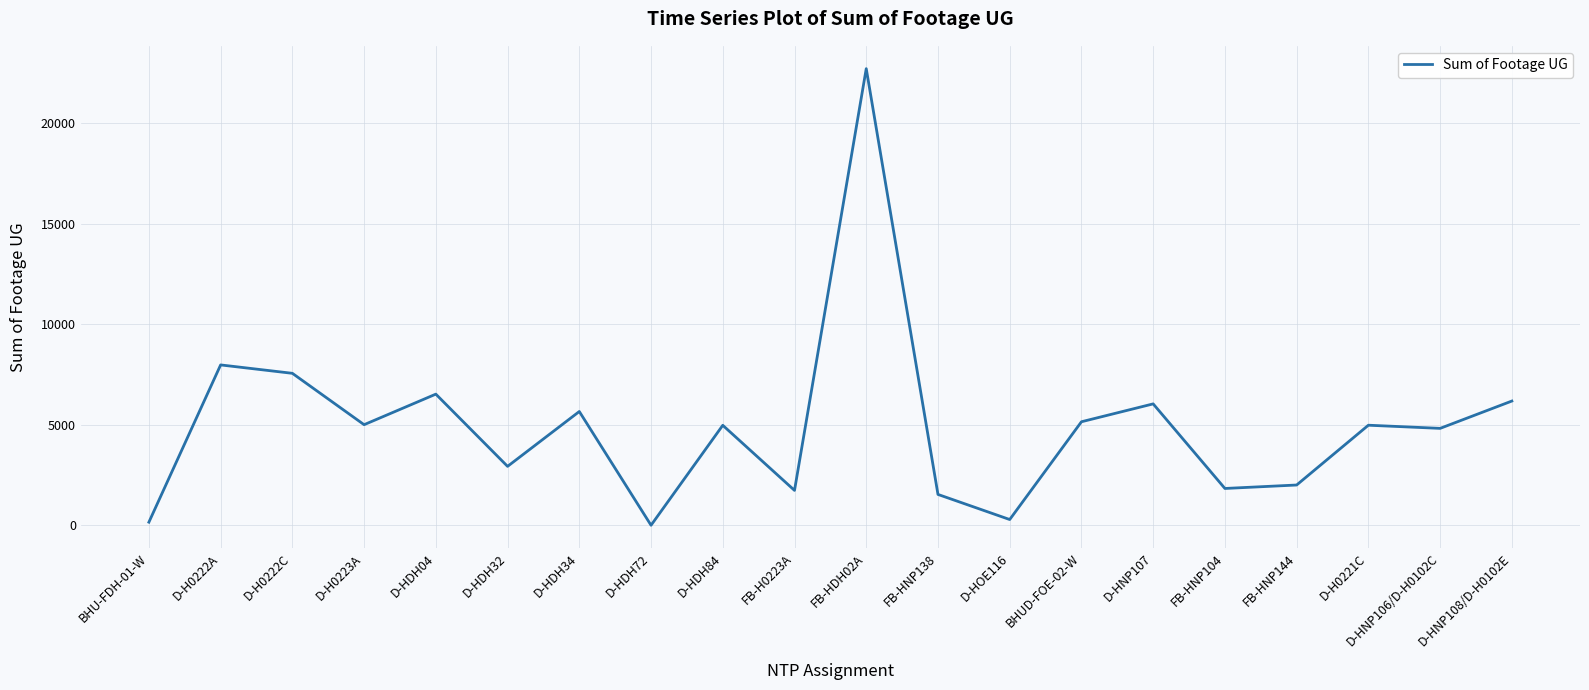

At which category does the data reach its first local valley?

D-H0223A